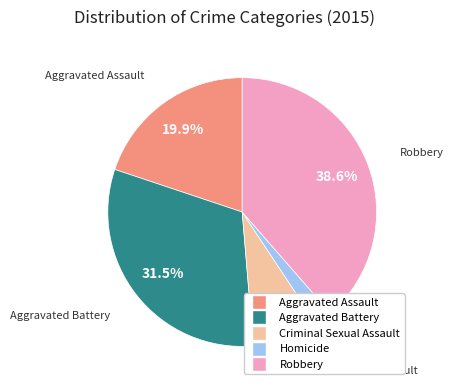

What percentage is the Robbery slice, to the nearest percent?

39%